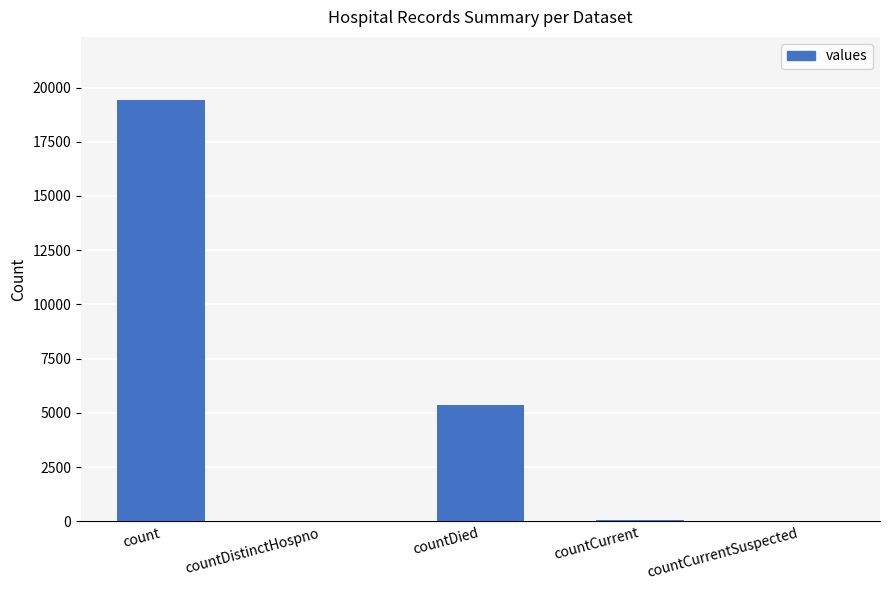

The chart shows a value of 19420 at count. True or false?

True